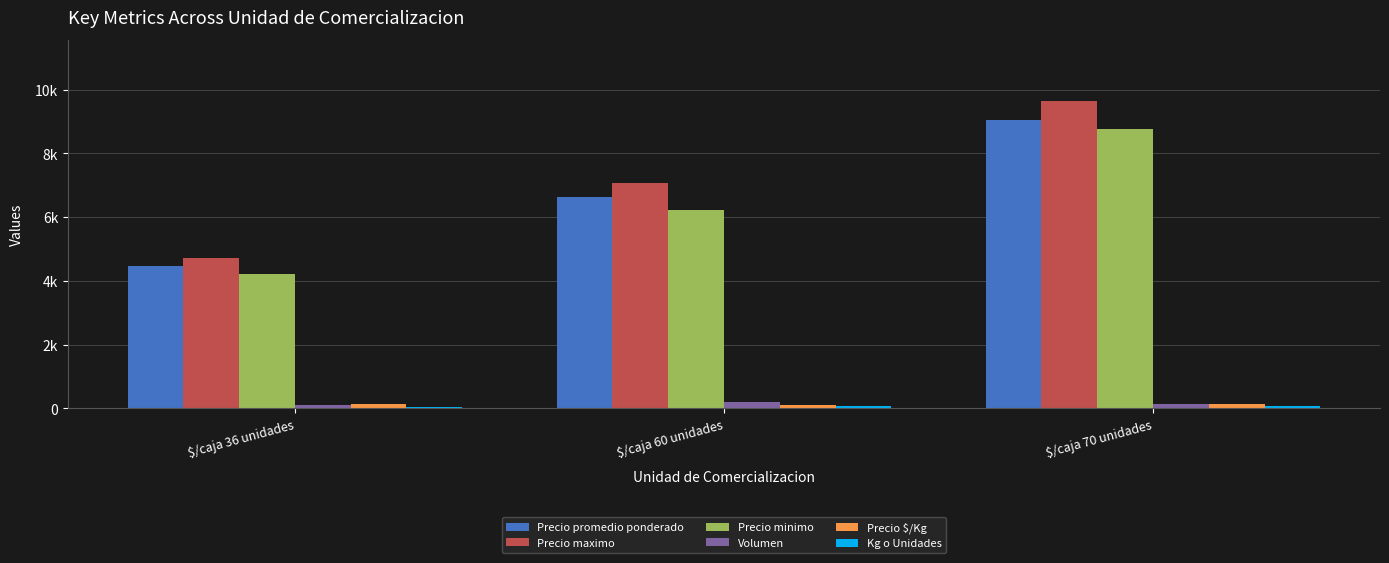

Are the bars grouped side by side (vs. stacked)?

Yes